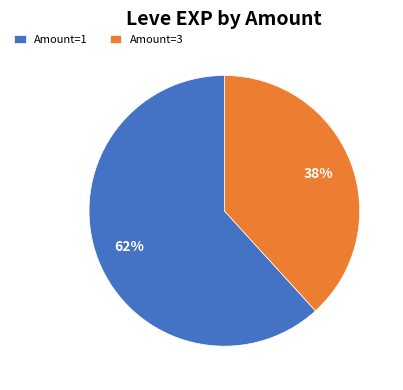

To the nearest percent, what is the difference between the largest and smallest slice percentages?

24%